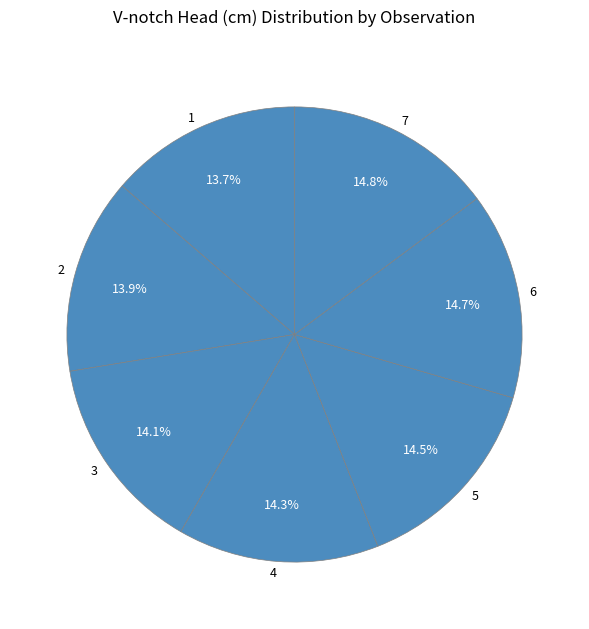

Which has a higher value, 3 or 6?

6